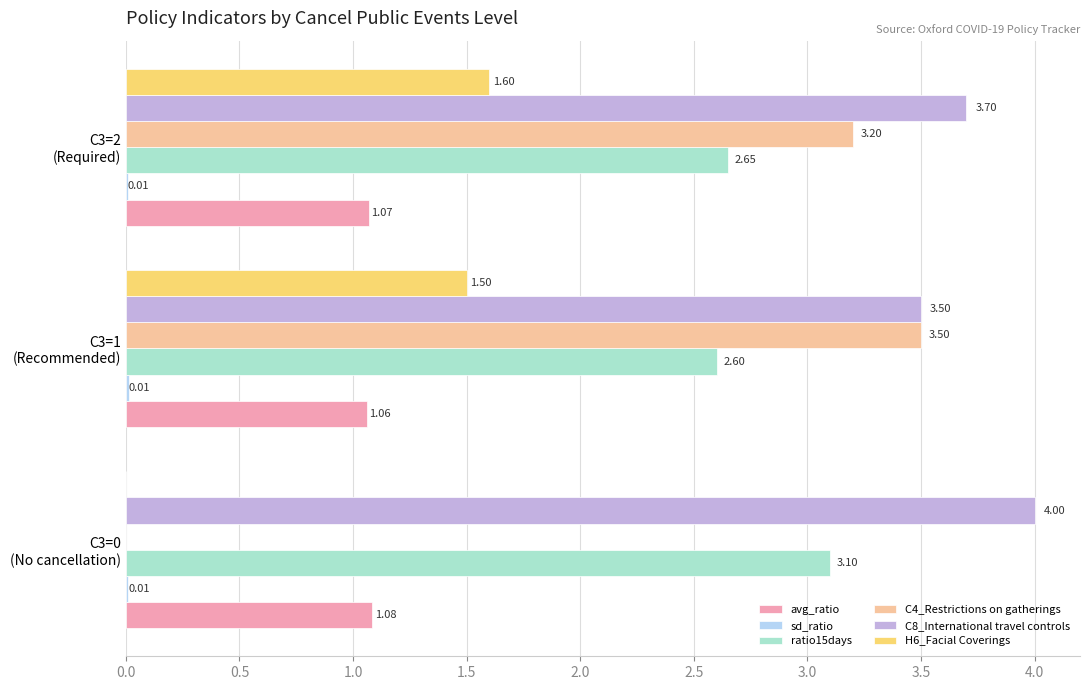

Which series has the largest range (max minus min)?

C4_Restrictions on gatherings